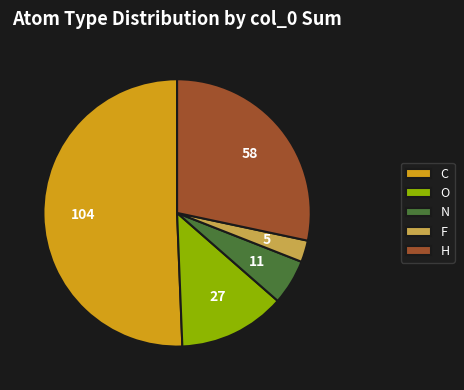

Which slice is the smallest?

F